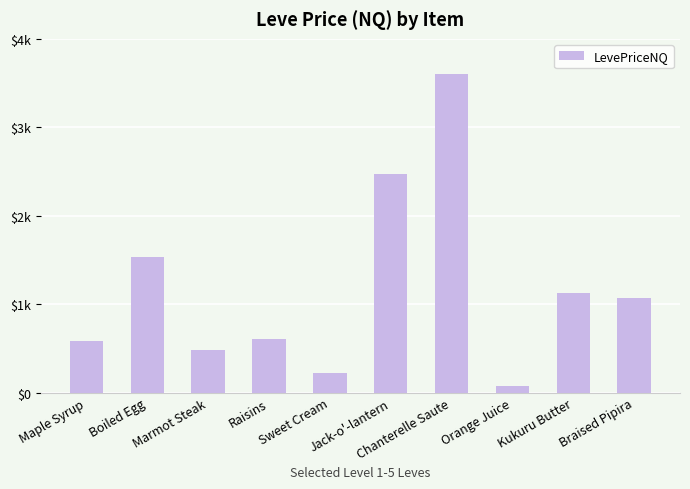

What is the sum of the values at Kukuru Butter and Chanterelle Saute?

4725.9